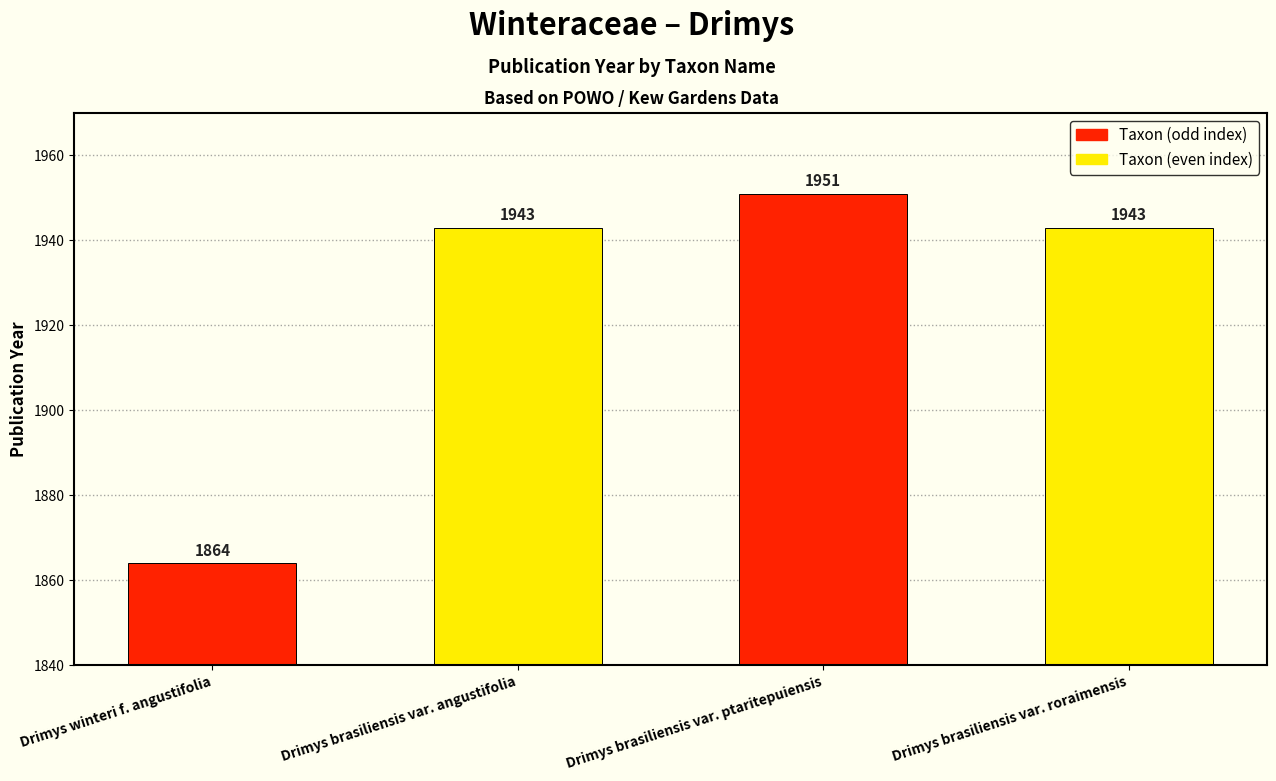

Does the chart contain any negative values?

No